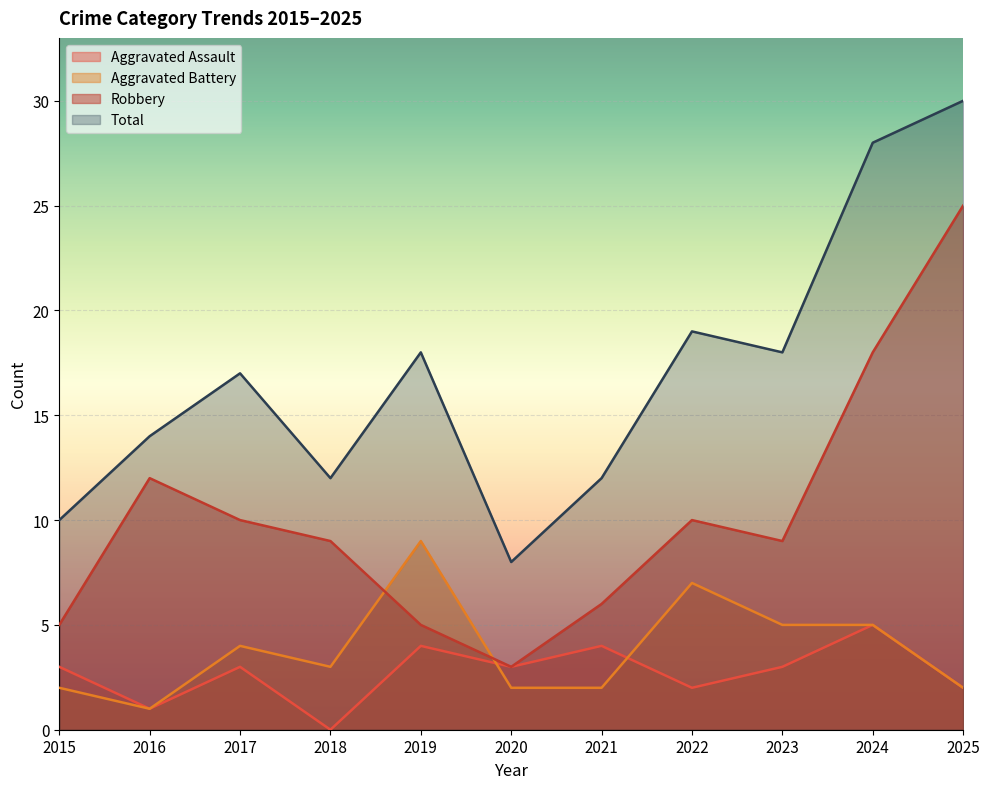

At 2020, list the series in order from largest to smallest.

Total, Aggravated Assault, Robbery, Aggravated Battery